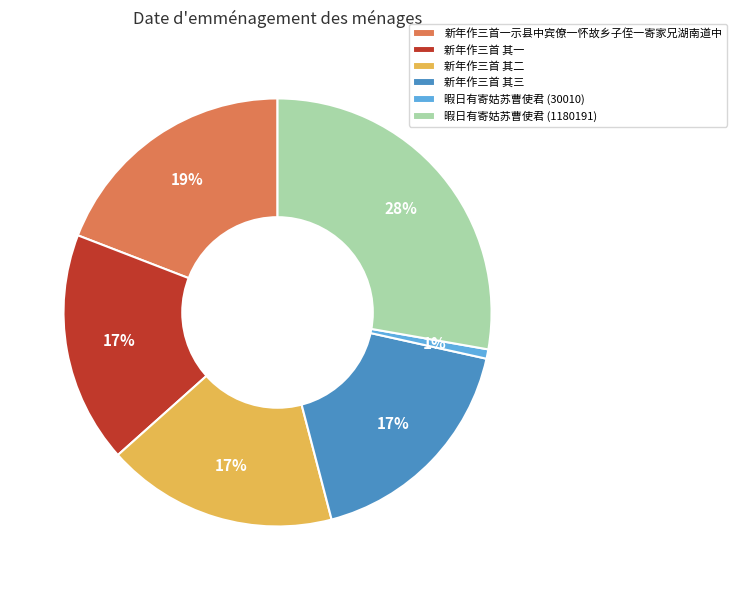

Between 新年作三首一示县中宾僚一怀故乡子侄一寄家兄湖南道中 and 新年作三首 其二, which is larger?

新年作三首一示县中宾僚一怀故乡子侄一寄家兄湖南道中